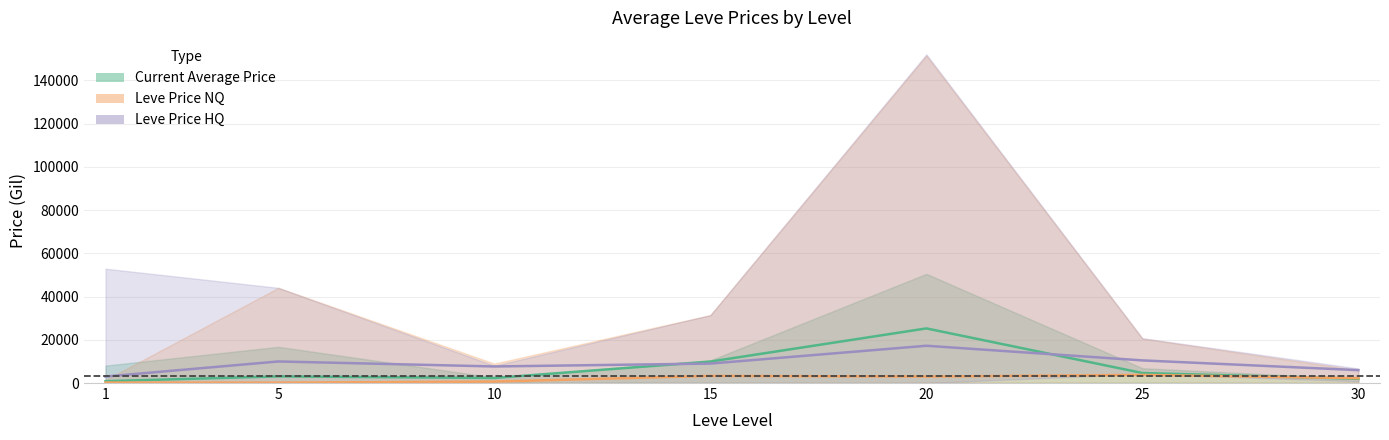

What is the difference between the maximum and minimum values in the Leve Price HQ series?

14237.5